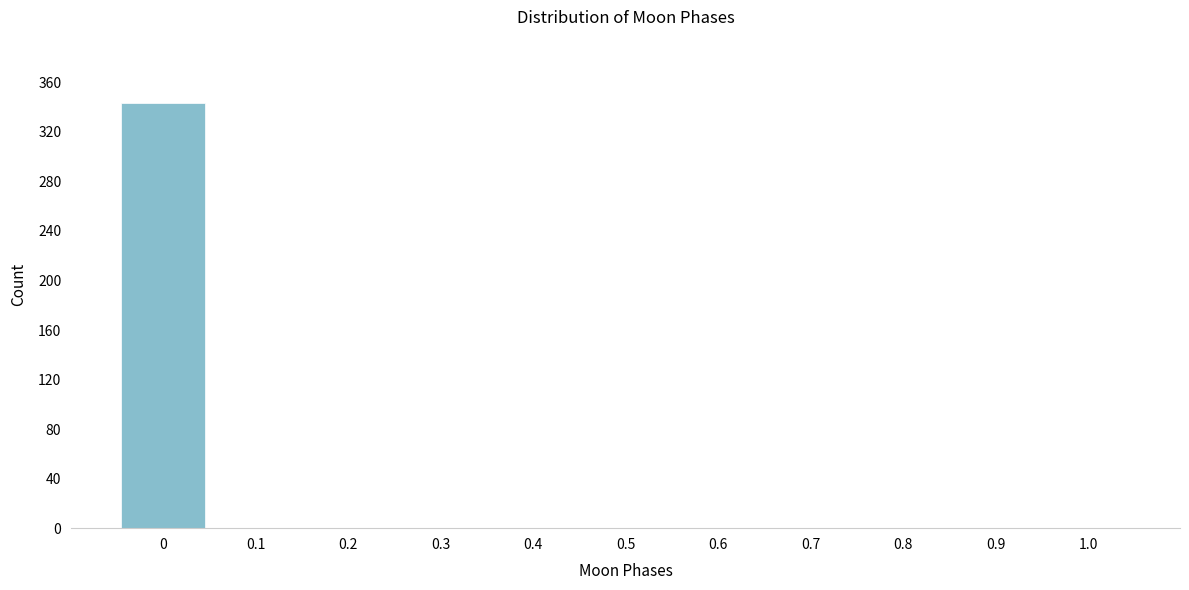

Which range on the x-axis has the tallest bar?

-0.05 to 0.05